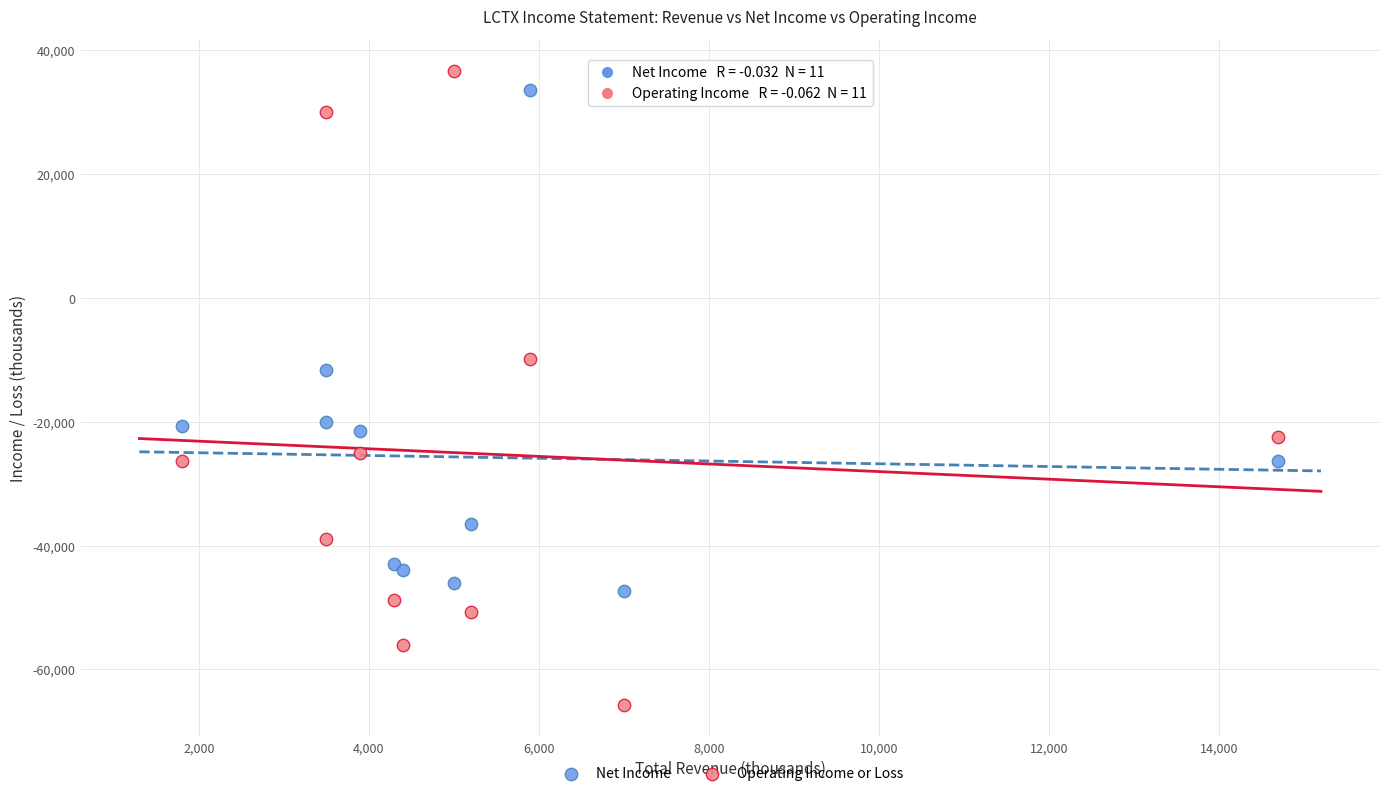

In the Operating Income or Loss series, what Y value is closest to -14550?

-9900